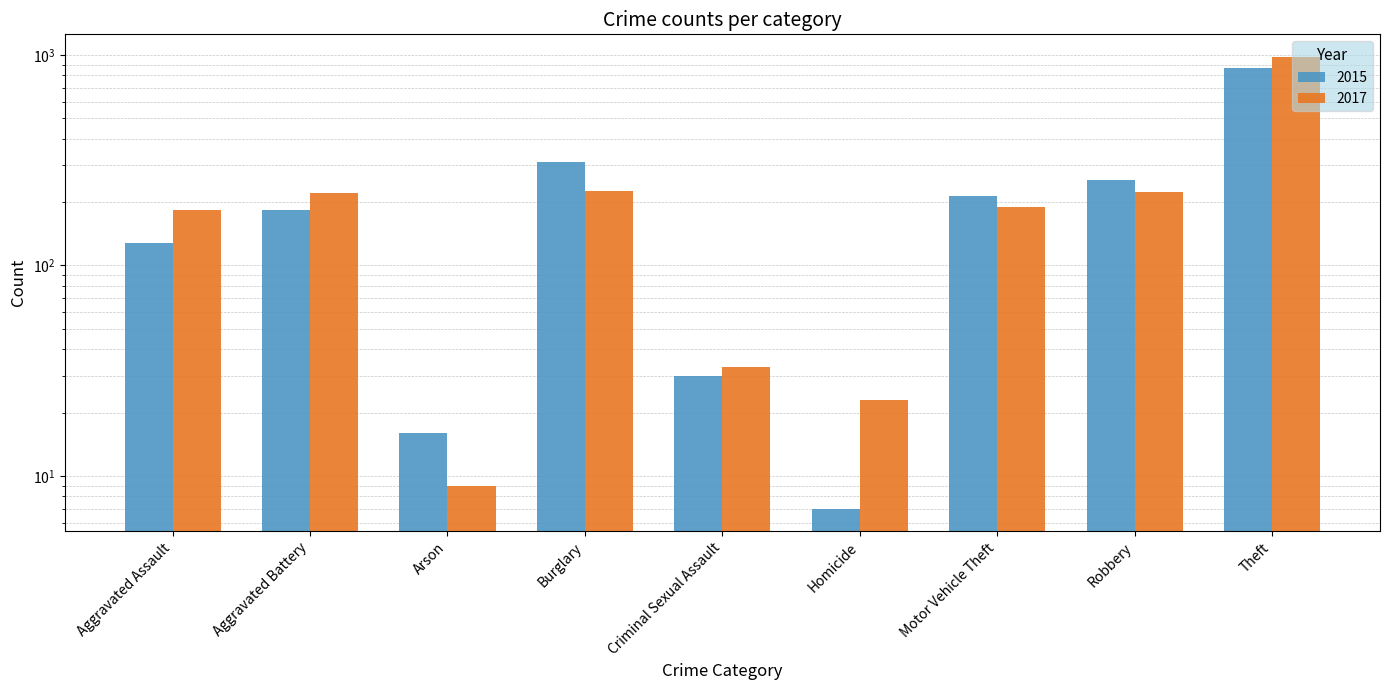

How many bars are there in total?

18